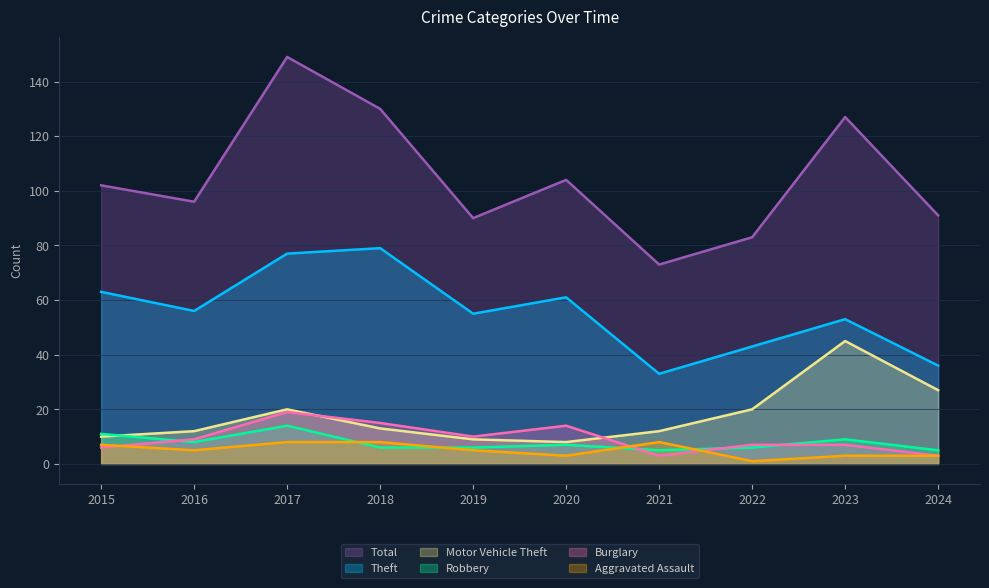

Which series changed the most between 2015 and 2022?

Theft